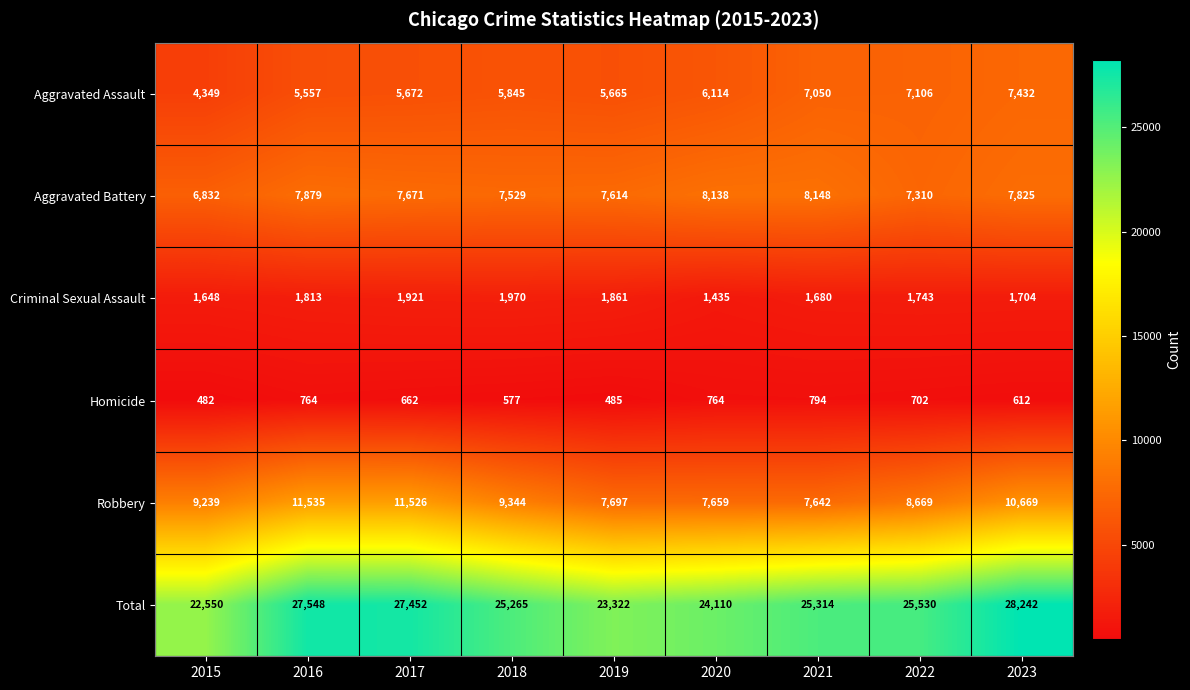

At which label is Criminal Sexual Assault closest to 1702?

2023